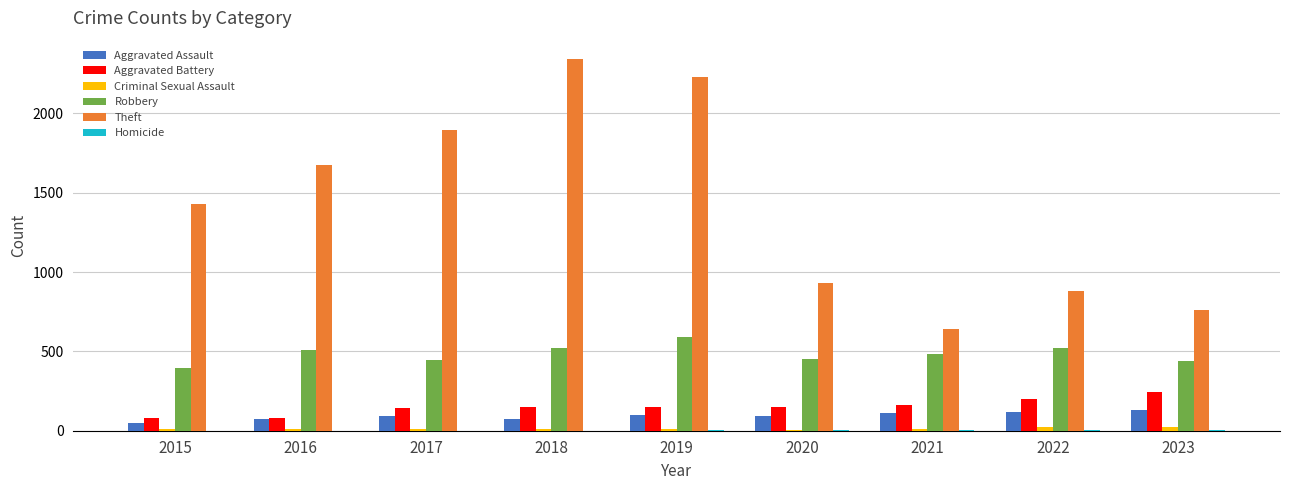

The value of Aggravated Battery at 2021 is 51. True or false?

False